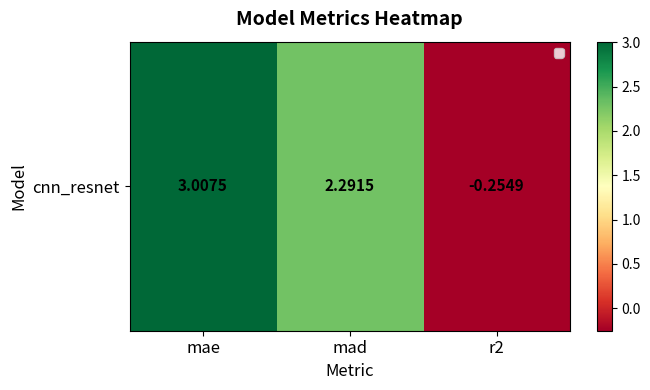

What is the minimum value shown in the chart?

-0.3